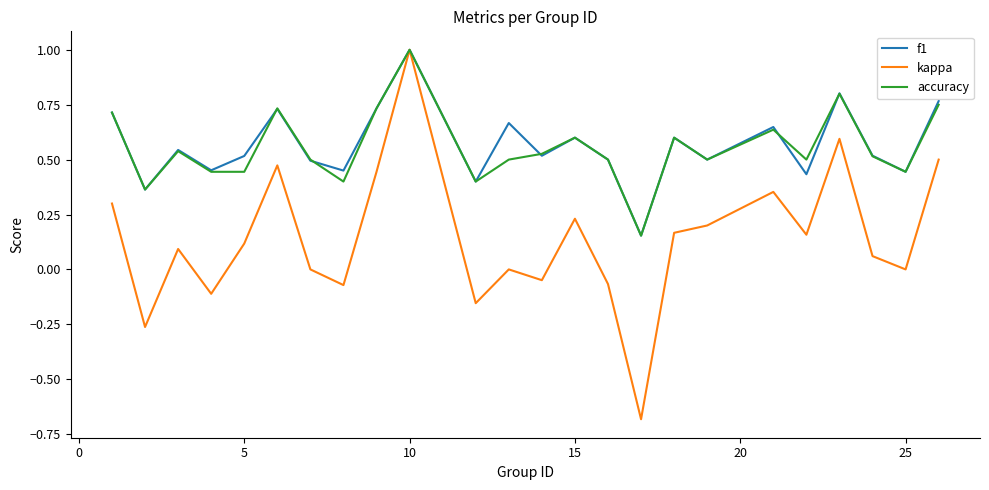

What is the minimum value for kappa?

-0.7